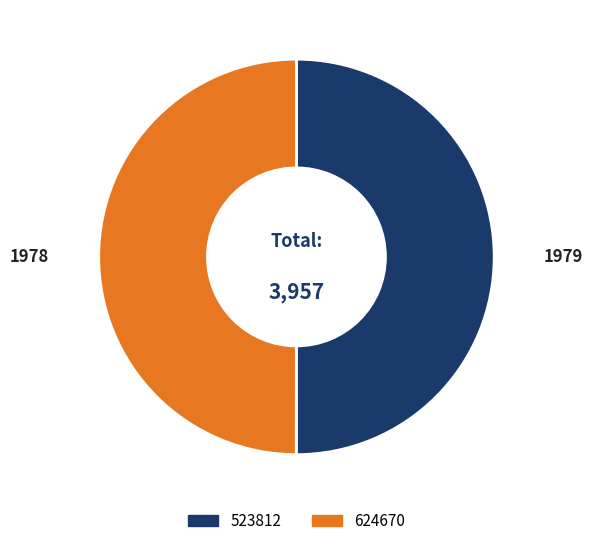

Count the number of slices in the pie.

2